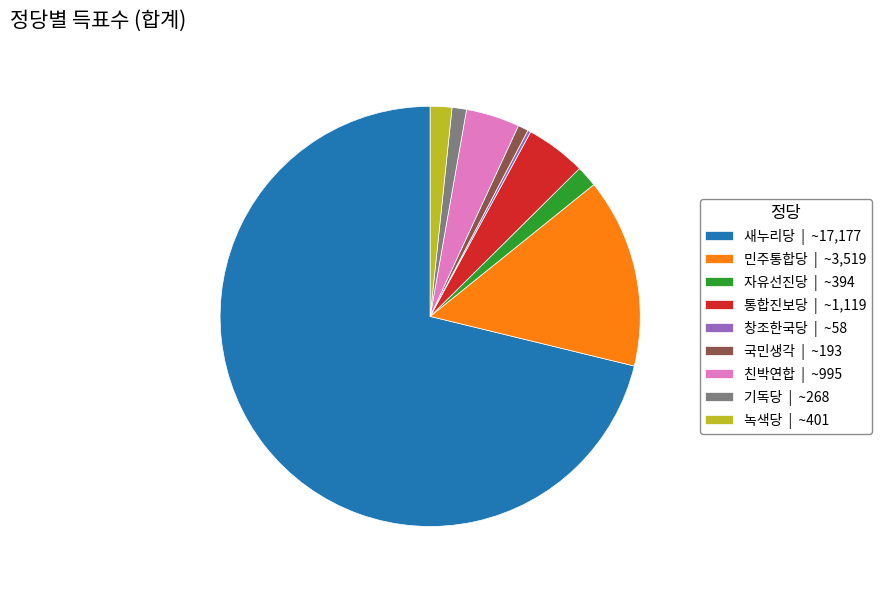

Combined, do 자유선진당 | ~394 and 녹색당 | ~401 account for over 50%?

No